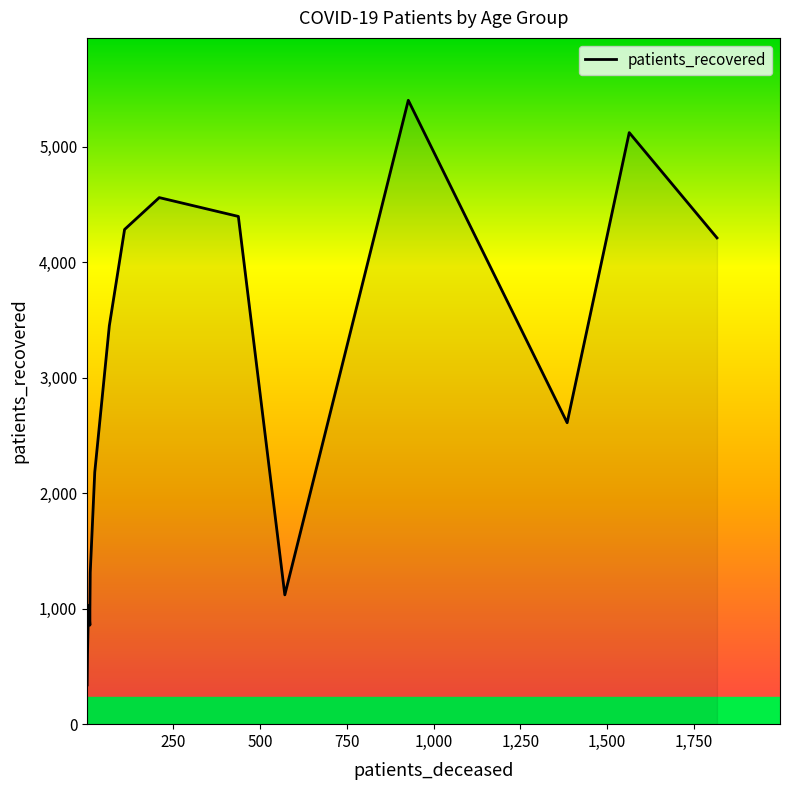

How many lines are shown in the chart?

1